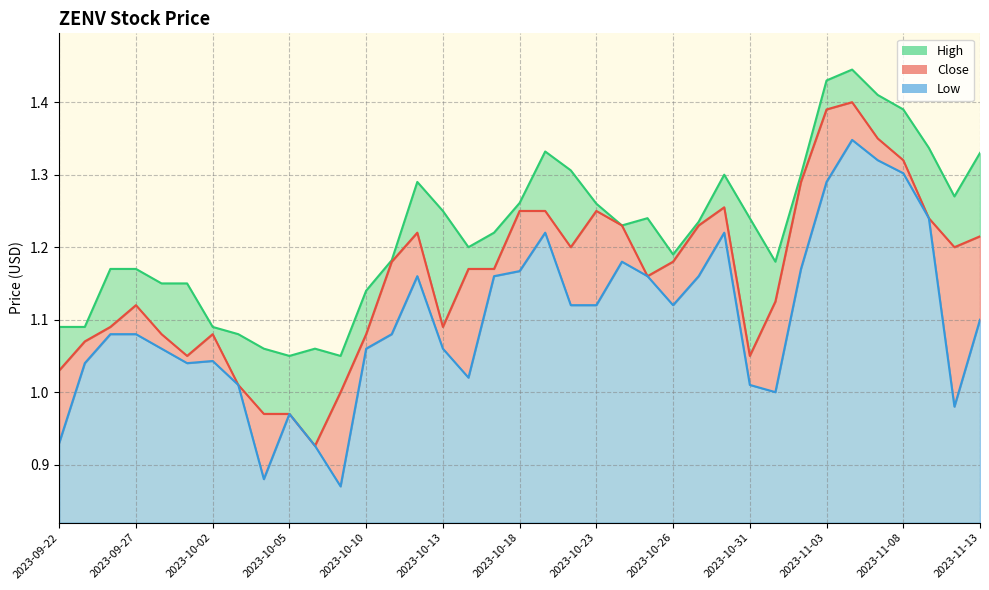

What is the average value of the Low series?

1.1